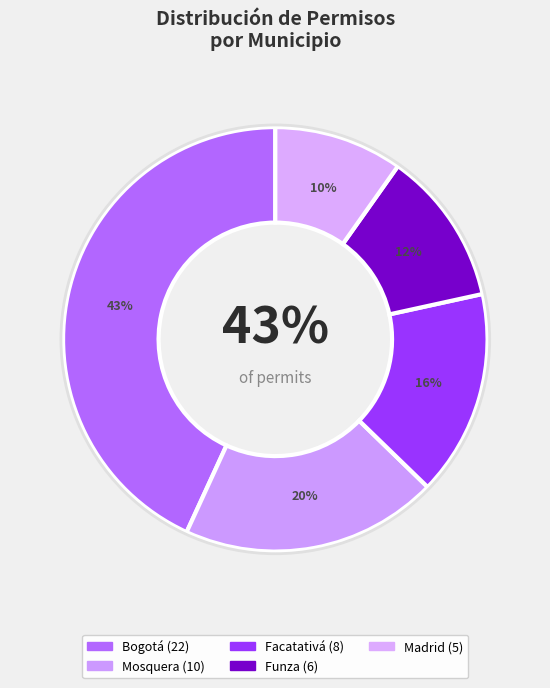

True or false: Madrid accounts for 1% of the total.

False